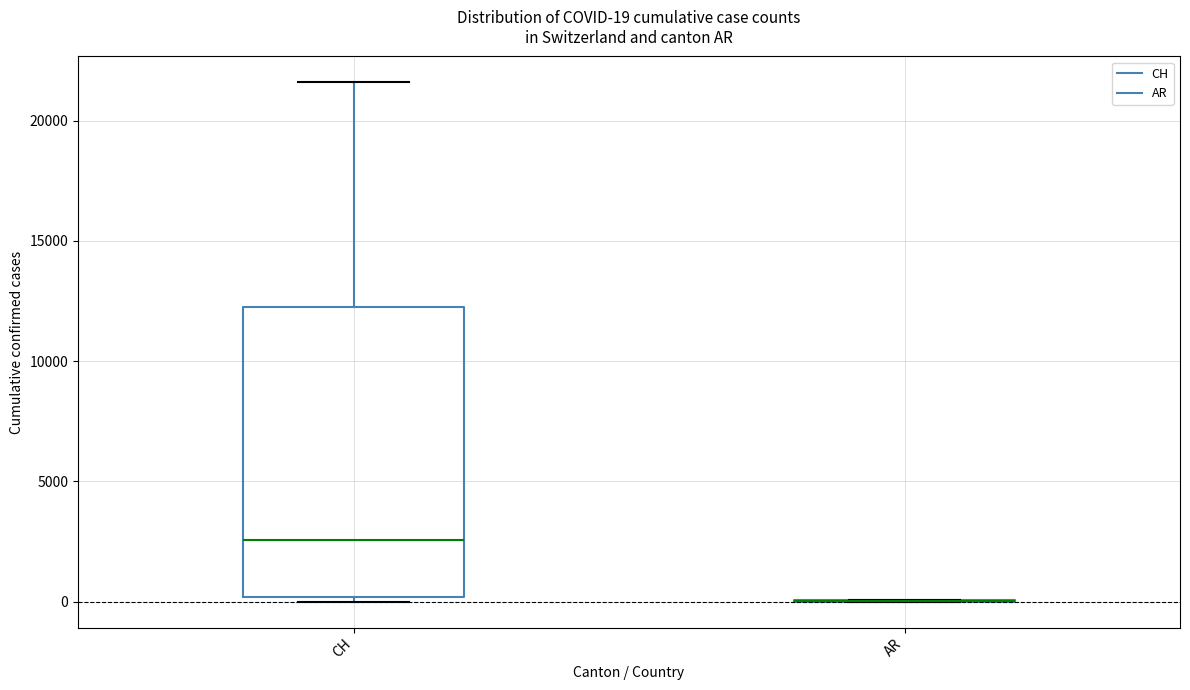

Comparing the boxes themselves (not the whiskers), which one is the tallest?

CH